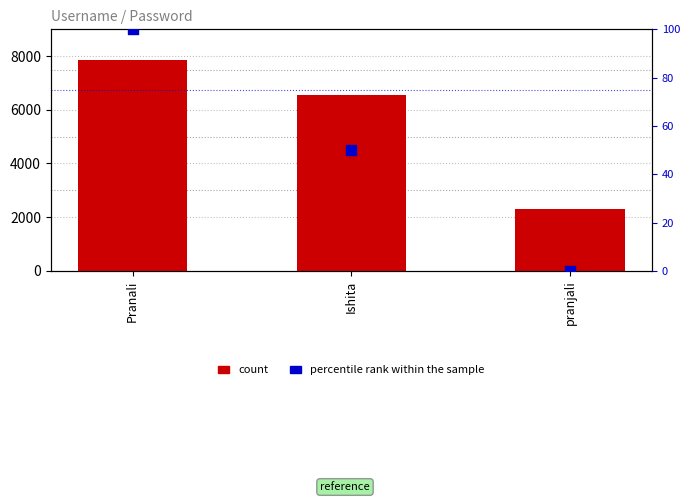

Which series contains the highest Y value?

count